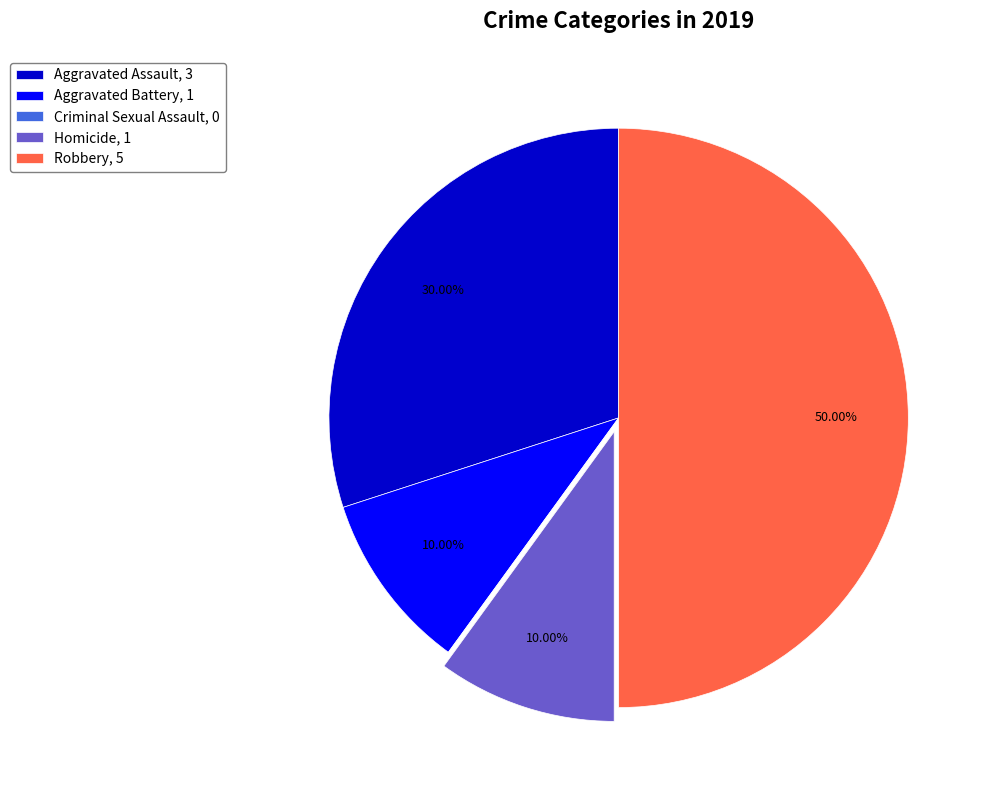

True or false: Robbery accounts for 40% of the total.

False